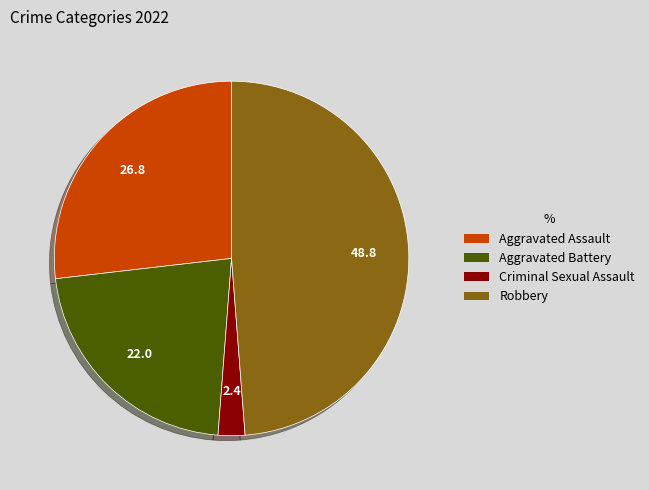

Which slice is the smallest?

Criminal Sexual Assault